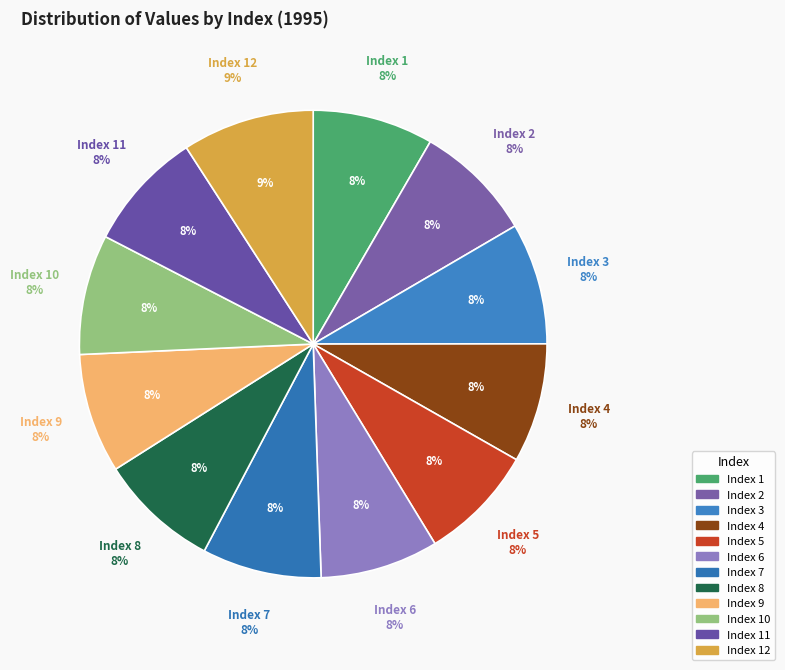

Rank the categories by value from highest to lowest.

12, 3, 1, 10, 8, 11, 9, 7, 4, 2, 6, 5